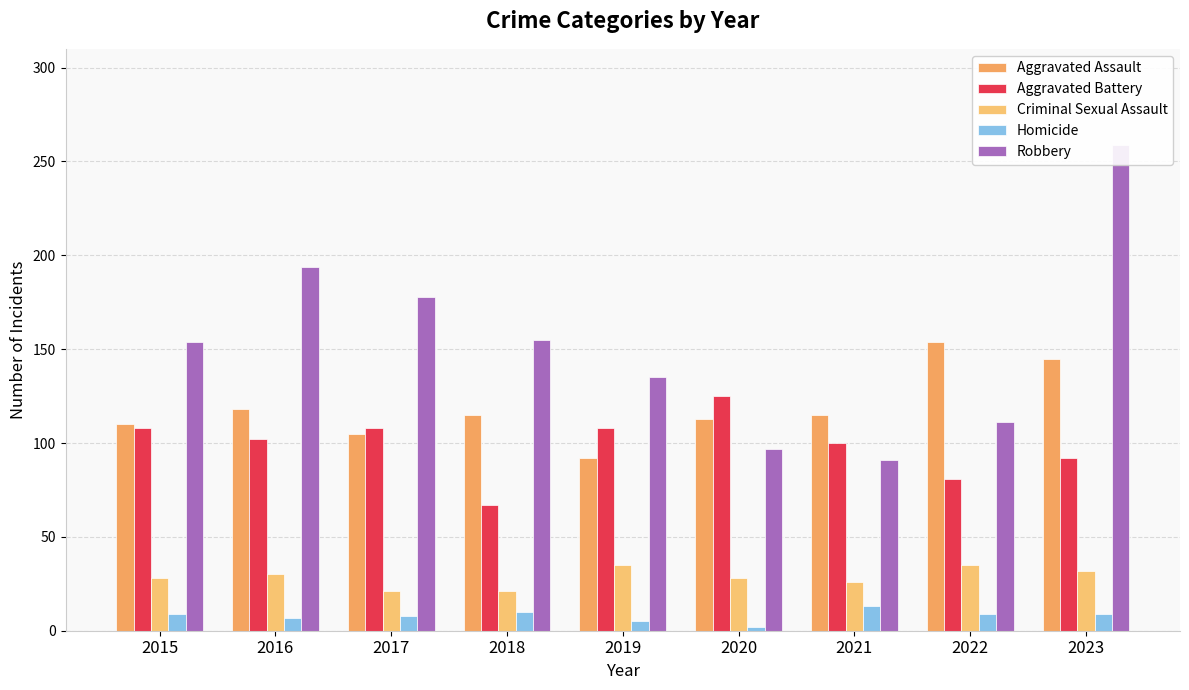

What is the maximum value for Aggravated Assault?

154